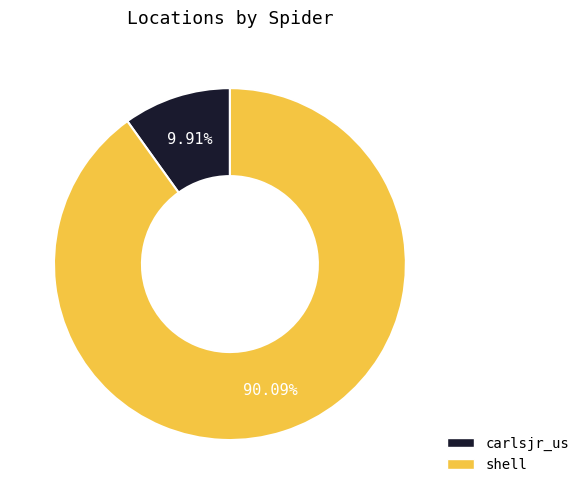

Which slice represents more than half of the pie?

shell